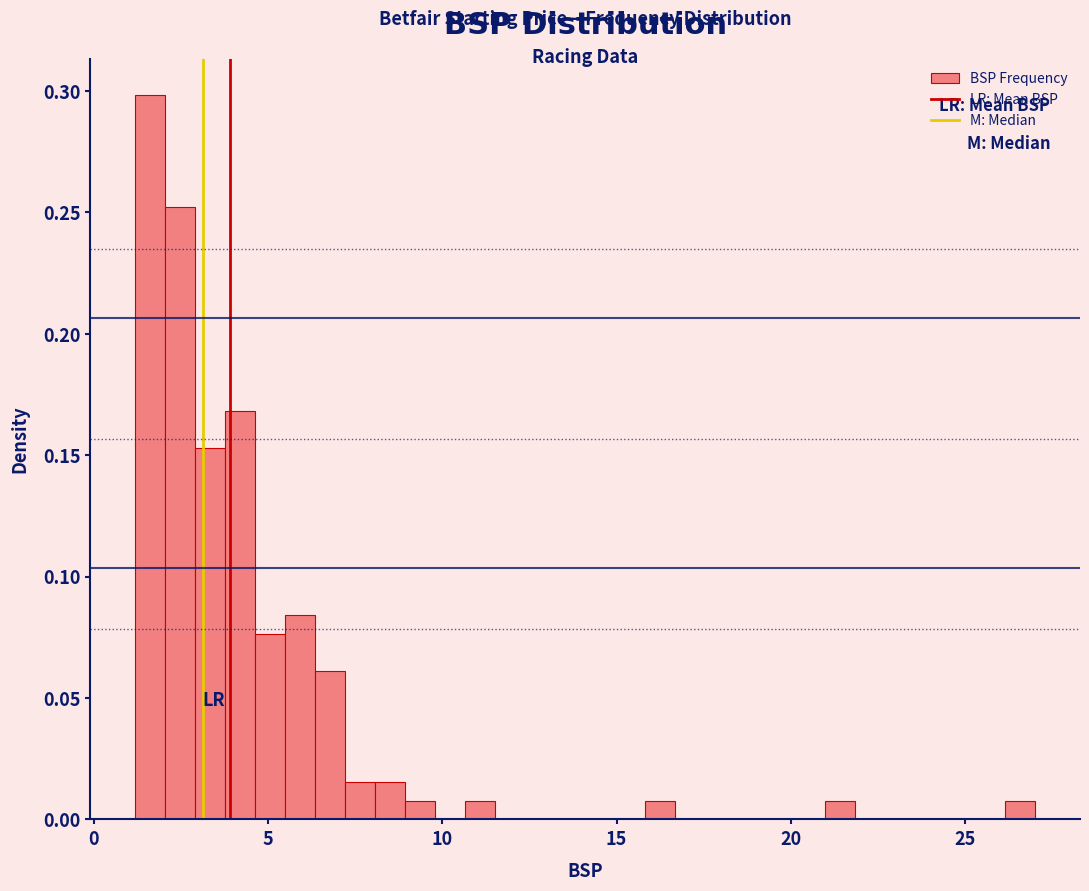

Read against the x-axis, roughly where is the centre of the tallest bar?

1.5